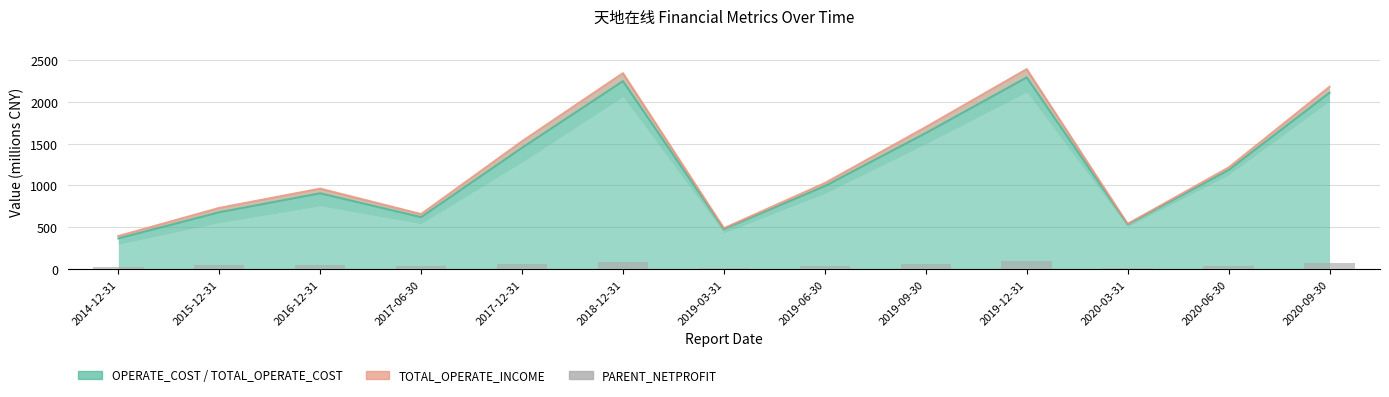

Count the number of values greater than 45.

7